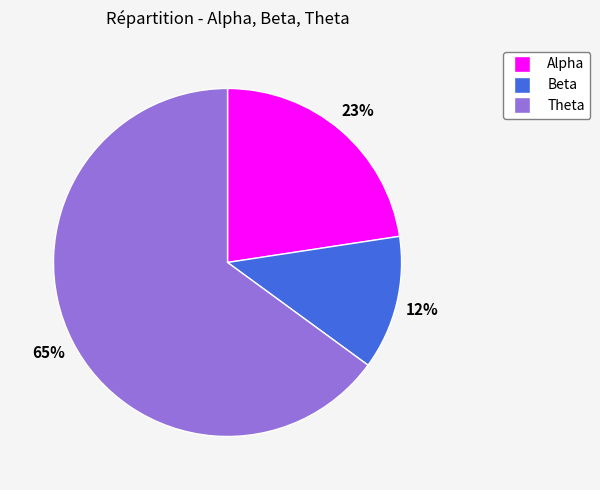

The Theta slice represents 65% of the pie. True or false?

True